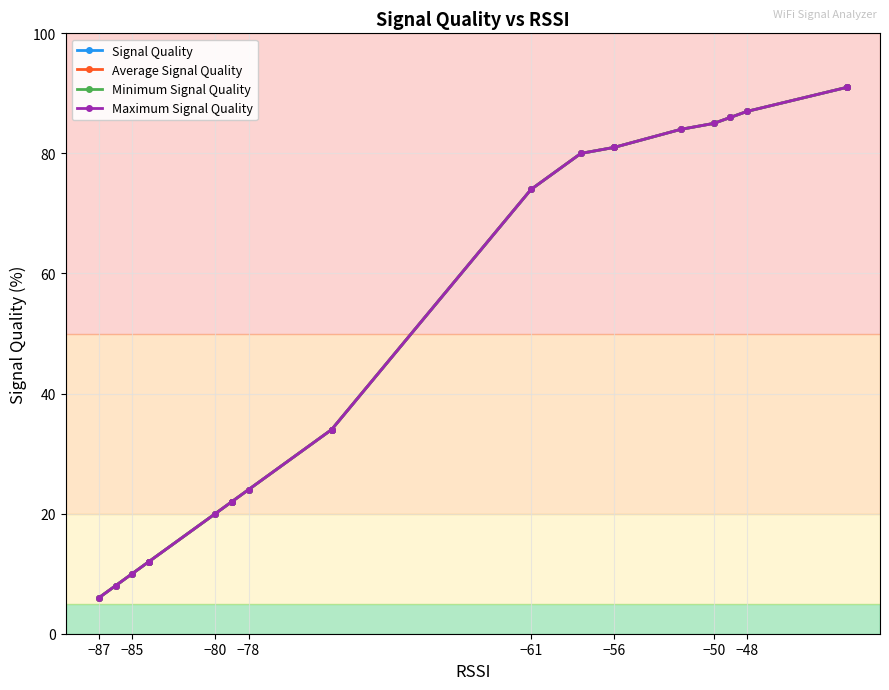

What is the minimum value shown in the chart?

6